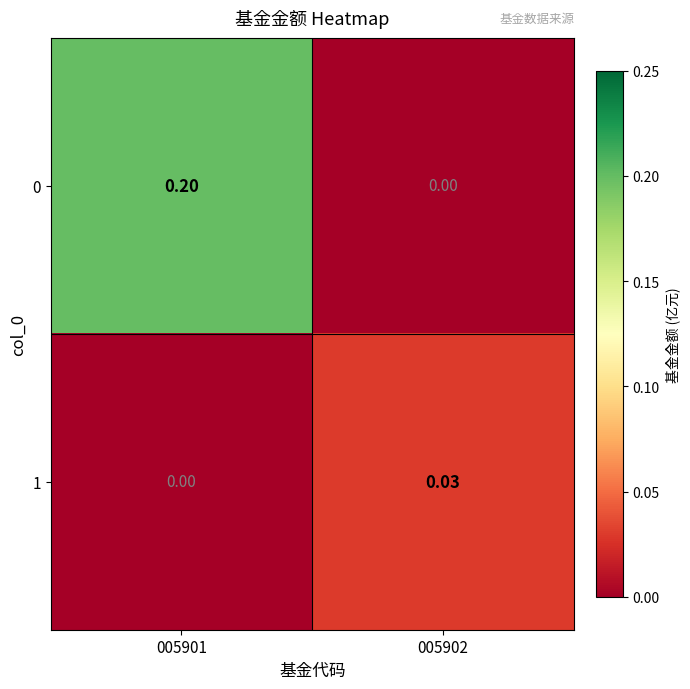

Is the value of 0 at 005901 greater than the value of 1 at 005902?

Yes